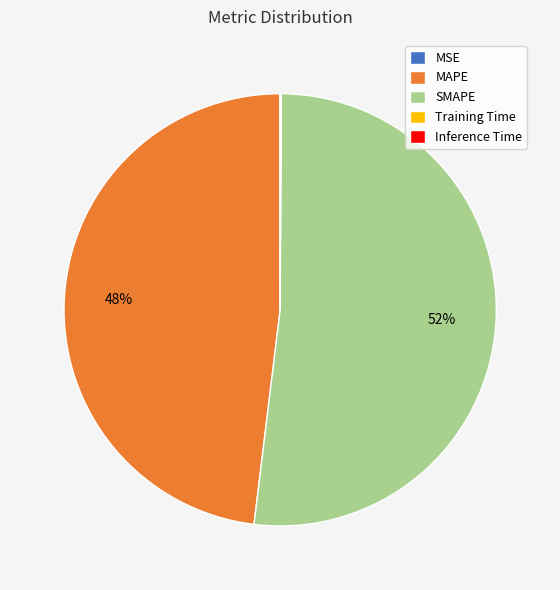

Which slice is the largest?

SMAPE